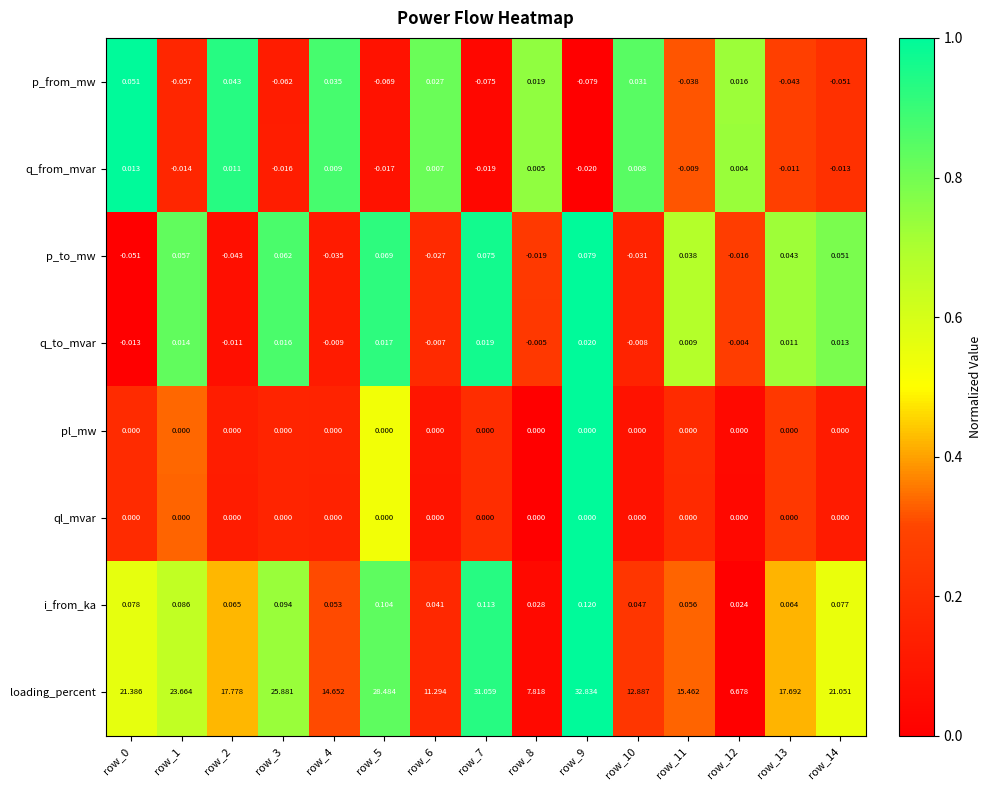

At how many categories does at least one series exceed 0?

15